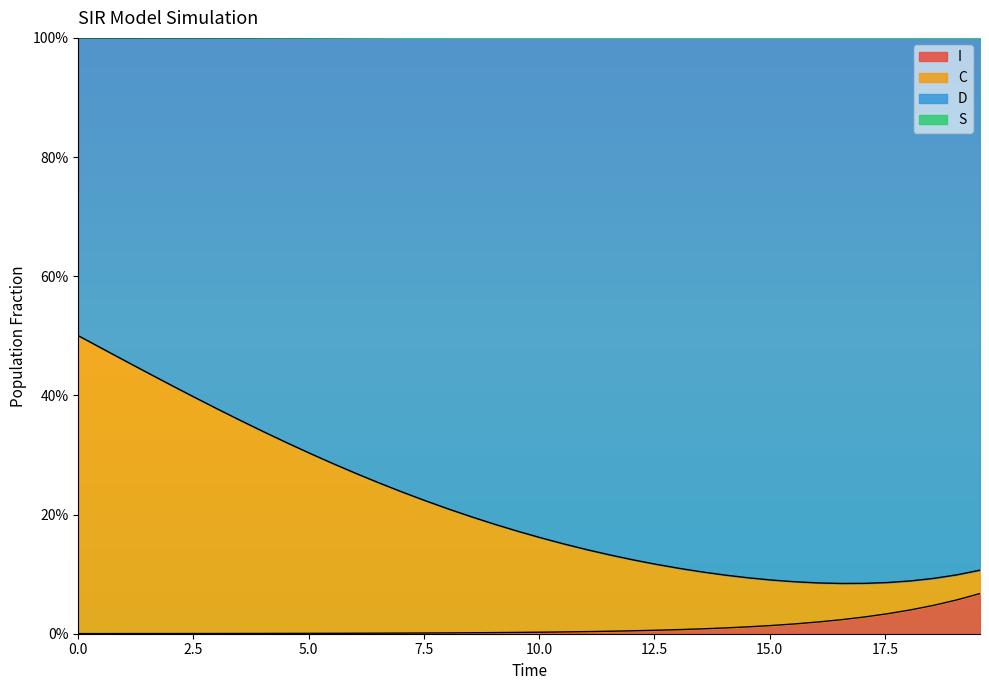

The S series shows 0.0 at 20.0. True or false?

False